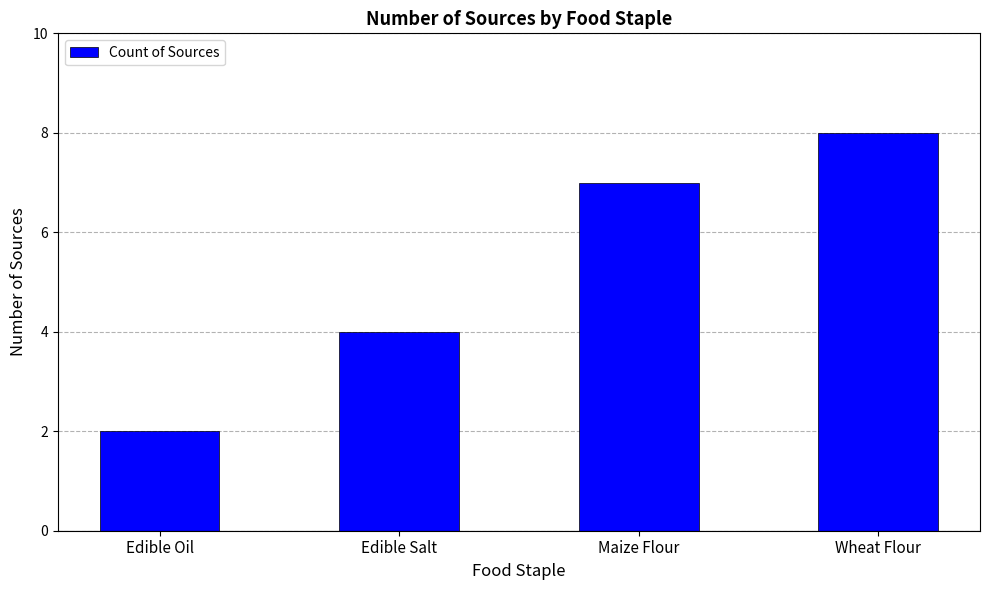

What is the maximum value shown in the chart?

8